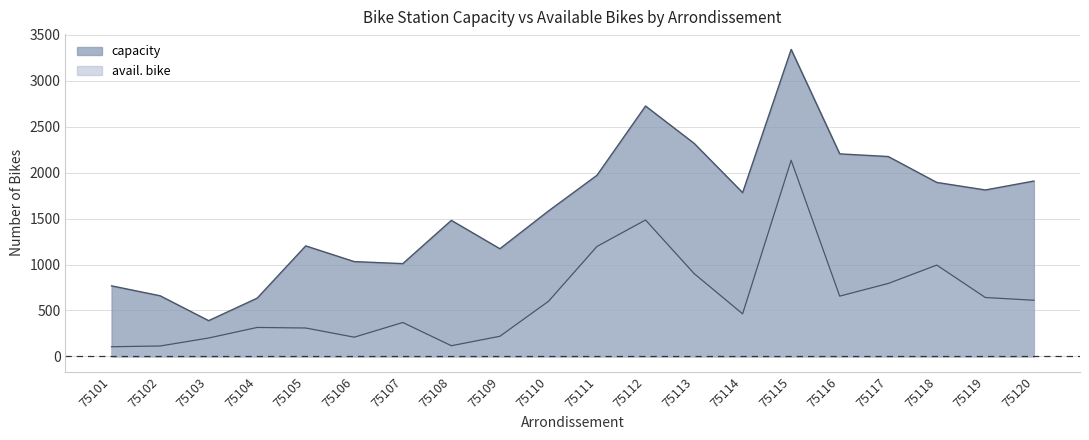

Where is the first local minimum for avail. bike?

75106